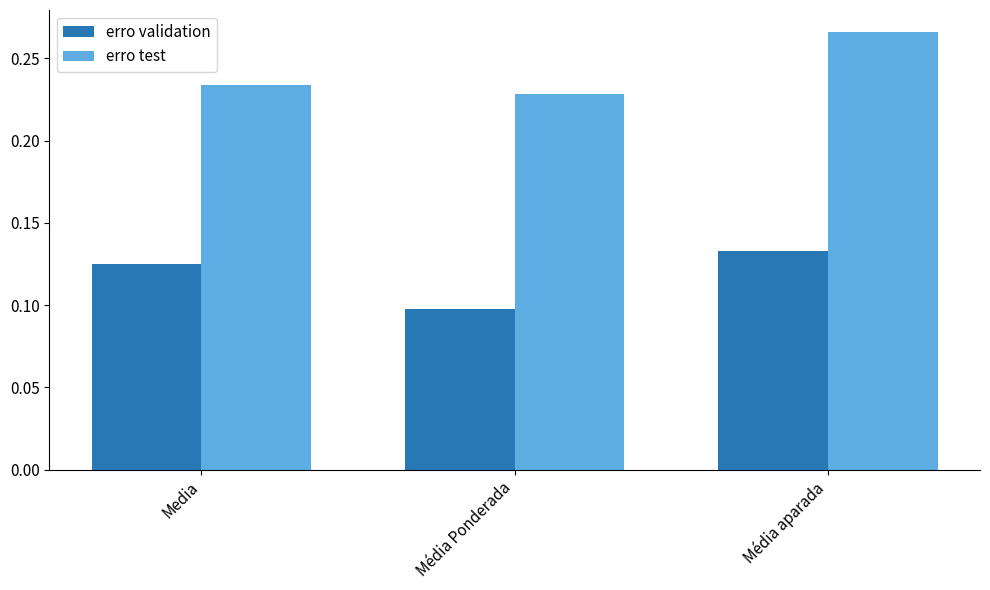

Between Média Ponderada and Média aparada, which series saw the biggest shift?

erro test